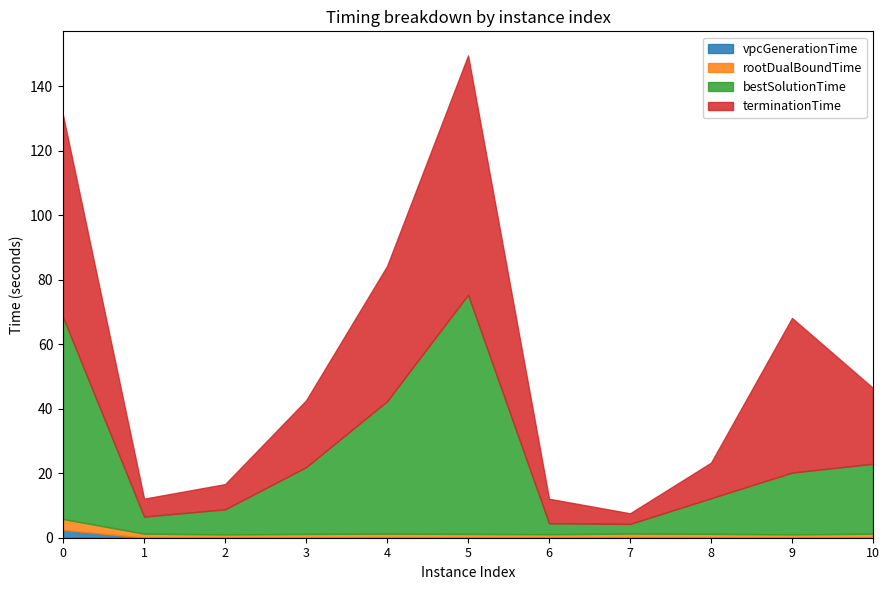

Reading left to right, what are all the values shown in this chart?

vpcGenerationTime: 0=2.4	1=0.0	2=0.1	3=0.1	4=0.1	5=0.1	6=0.0	7=0.1	8=0.1	9=0.0	10=0.1
rootDualBoundTime: 0=3.4	1=1.2	2=1.0	3=1.1	4=1.2	5=1.1	6=1.0	7=1.2	8=1.1	9=1.0	10=1.2
bestSolutionTime: 0=62.6	1=5.3	2=7.8	3=20.7	4=41.1	5=74.2	6=3.4	7=3.0	8=11.0	9=19.2	10=21.7
terminationTime: 0=62.6	1=5.6	2=7.8	3=20.7	4=42.0	5=74.2	6=7.6	7=3.3	8=11.0	9=48.0	10=23.5